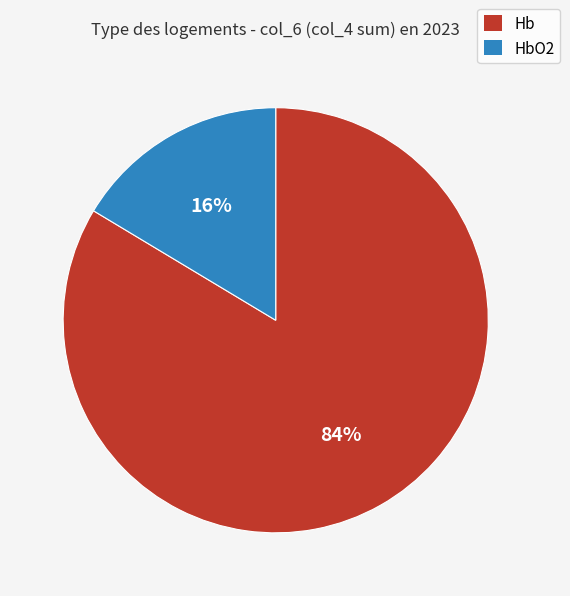

To the nearest percent, what is the average slice percentage?

50%